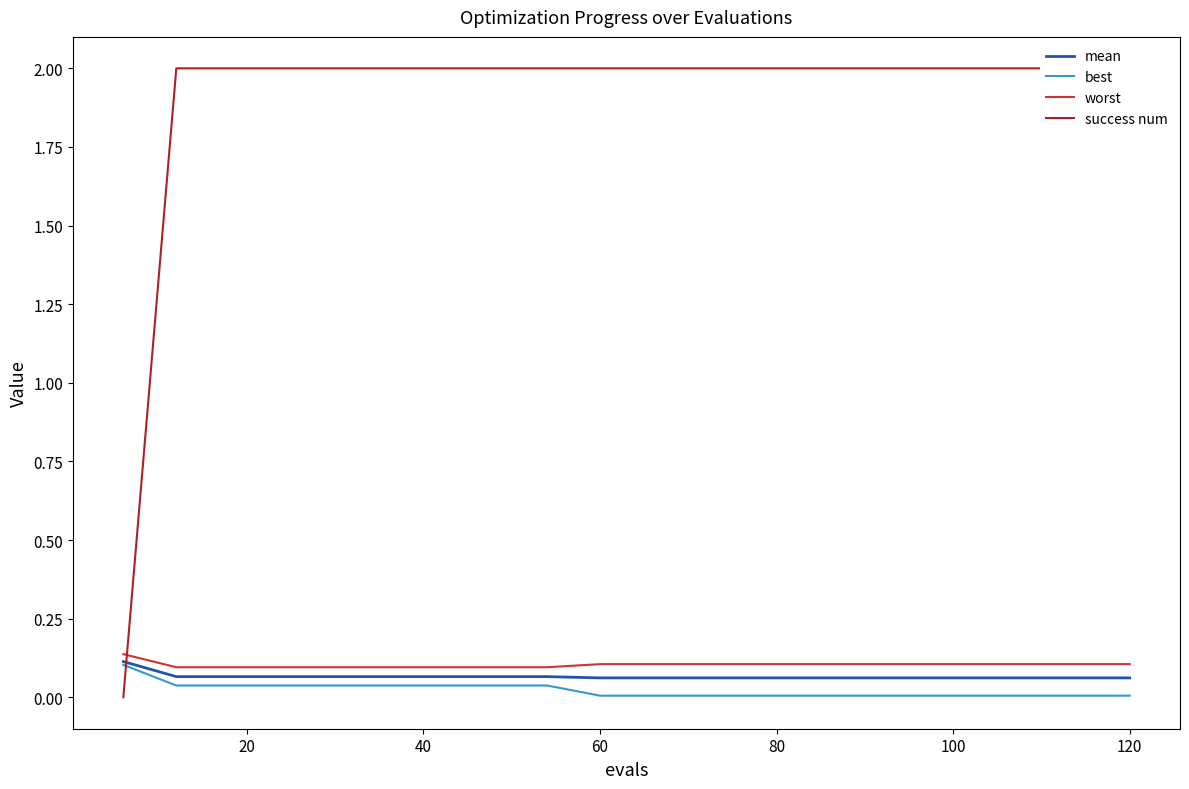

True or false: worst and mean cross at least once.

False